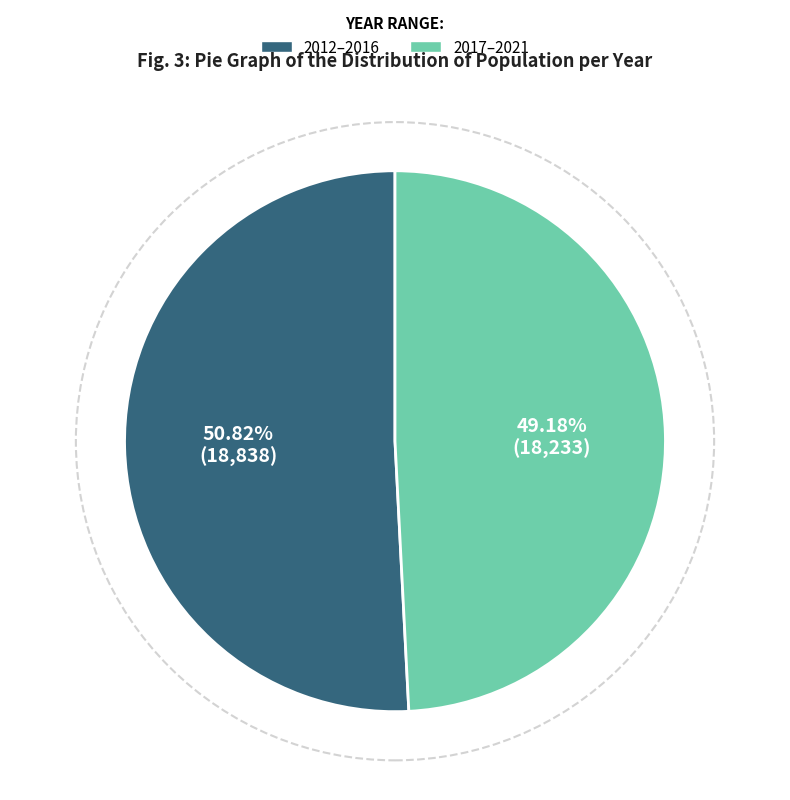

Does any single category account for the majority?

Yes